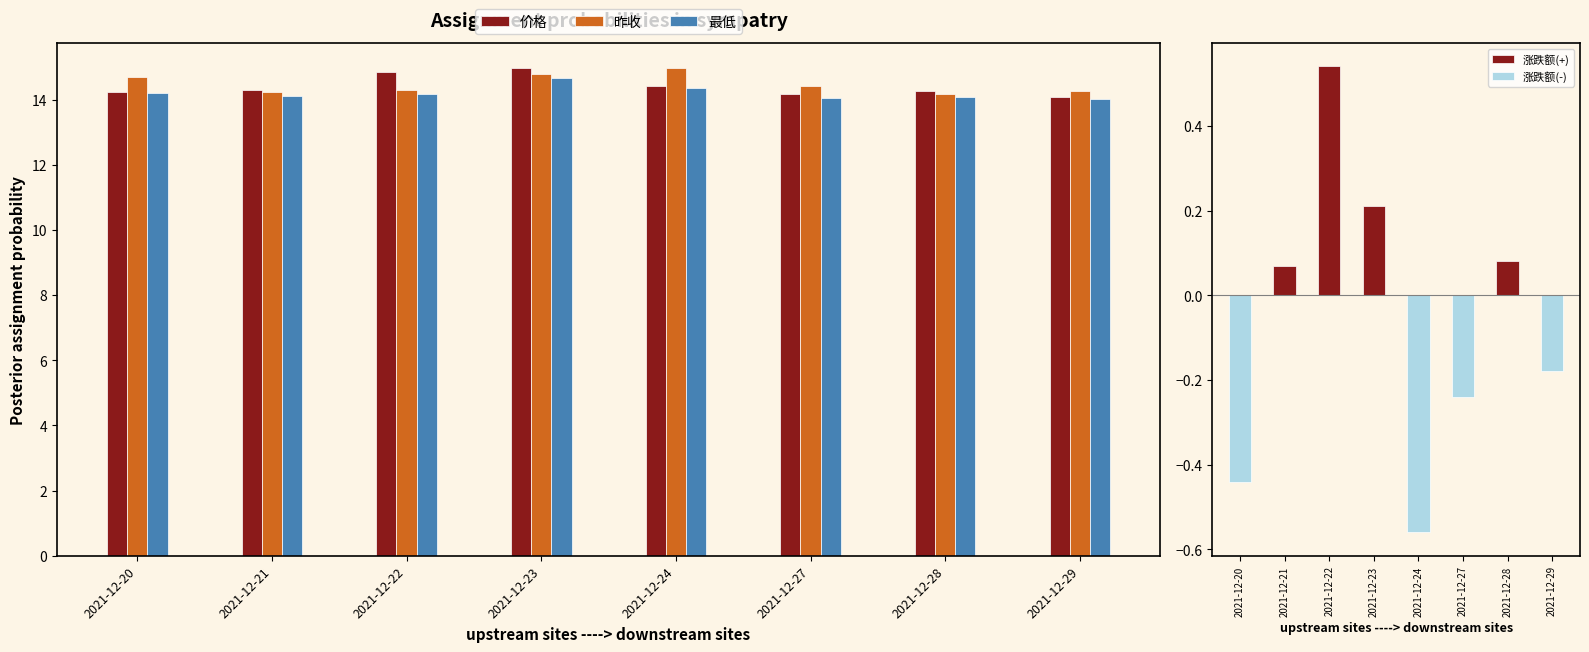

What is the total value across all series at 2021-12-29?

42.2